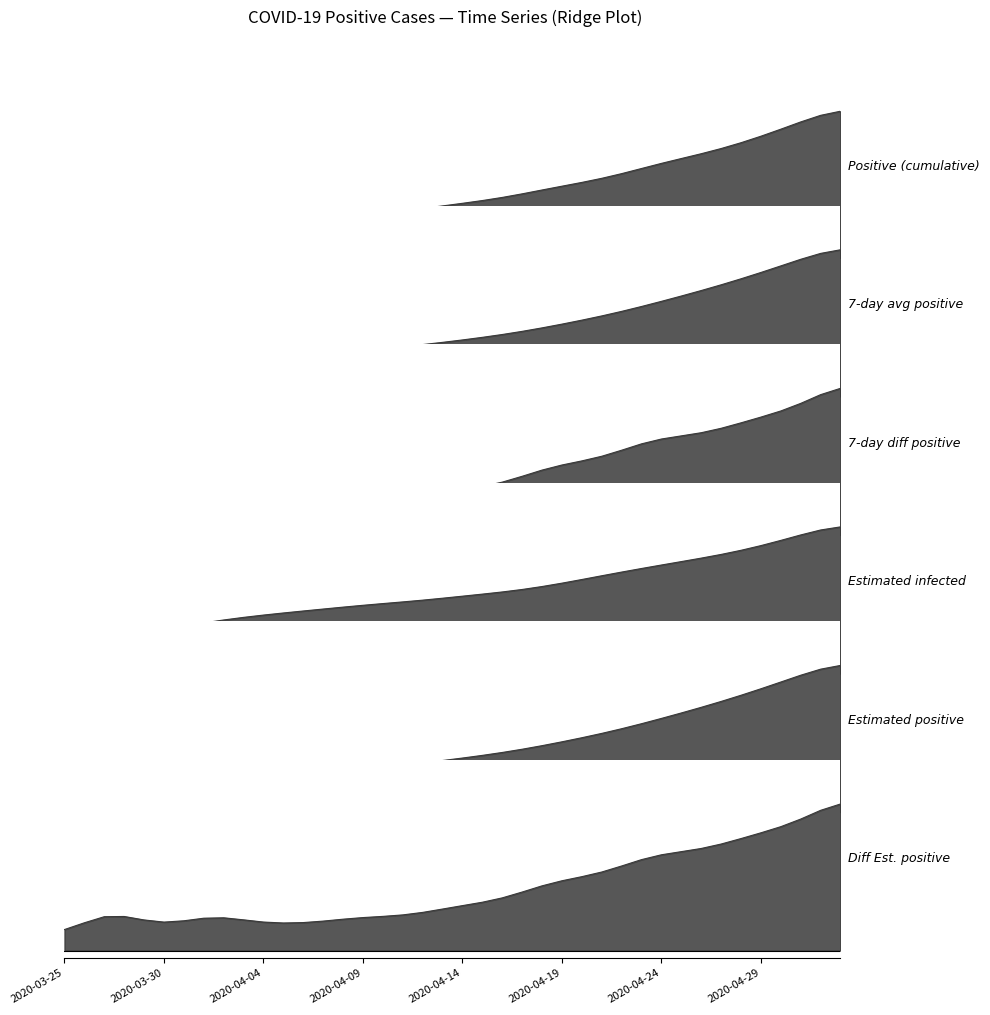

True or false: positive has a value of 0.7 at 31.

True